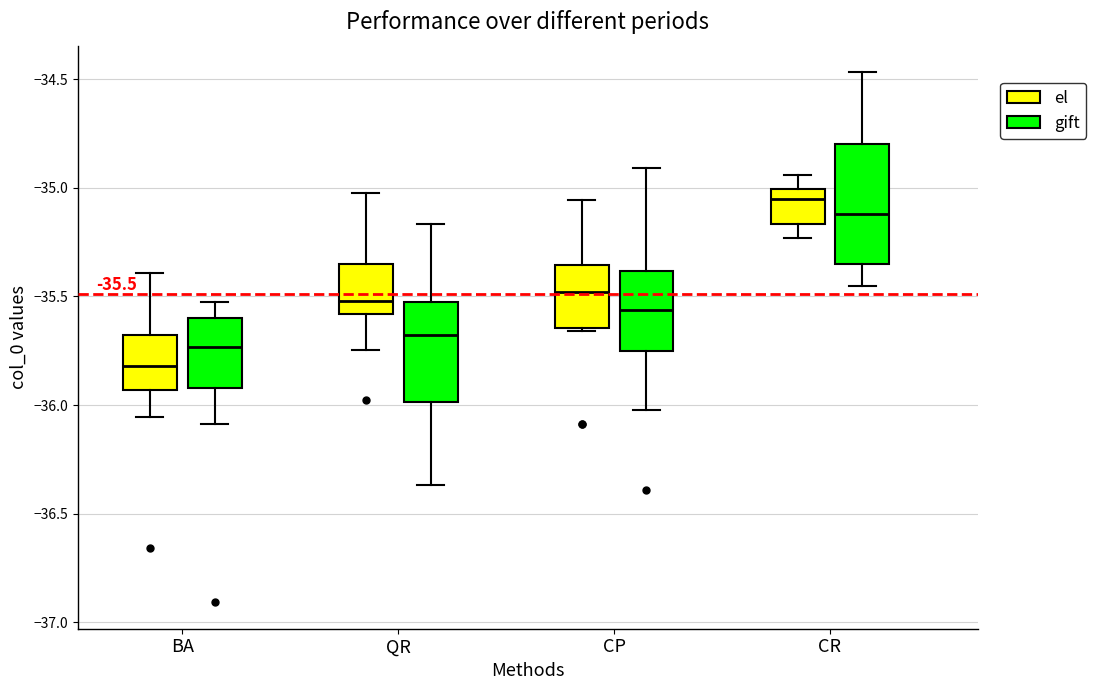

Comparing the boxes themselves (not the whiskers), which one is the tallest?

CR (gift)